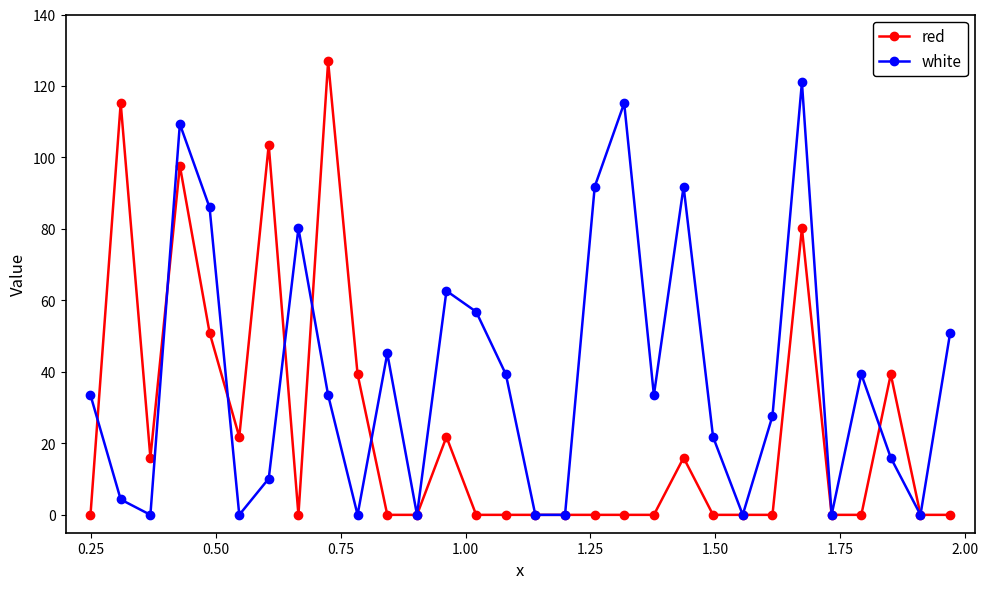

What is the maximum value shown in the chart?

126.9